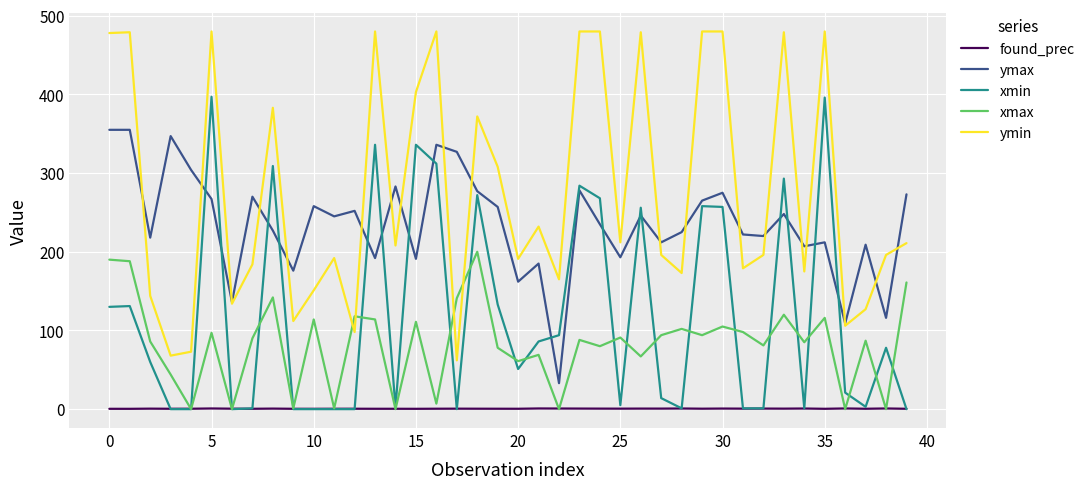

Count the number of categories in the chart.

40